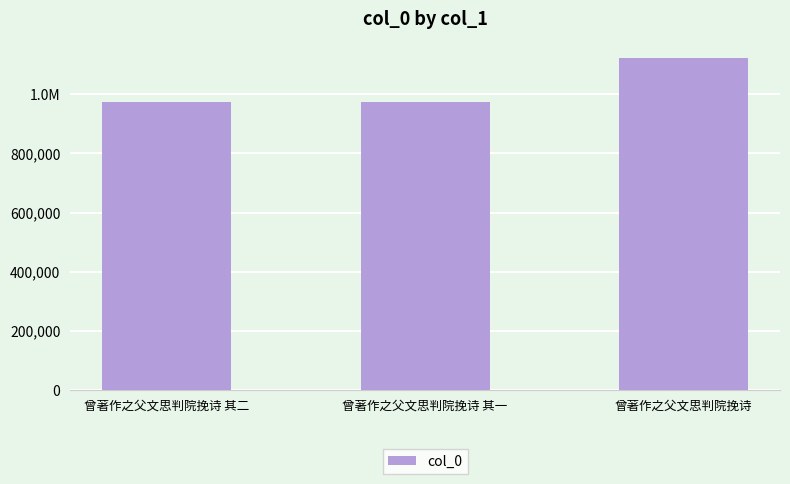

What is the difference between the values at 曾著作之父文思判院挽诗 其二 and 曾著作之父文思判院挽诗 其一?

1